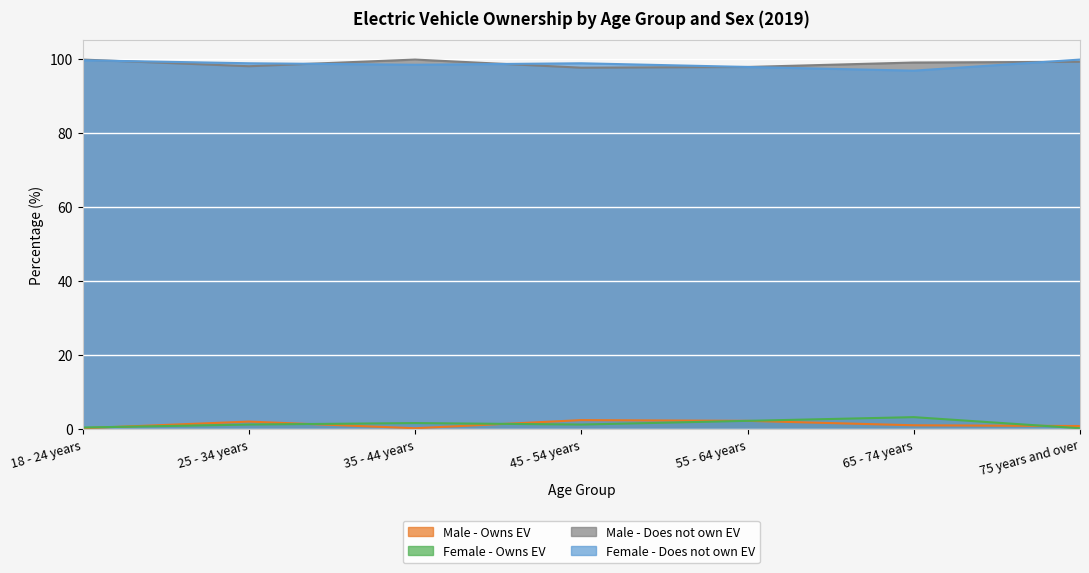

At how many categories does at least one series exceed 15?

7